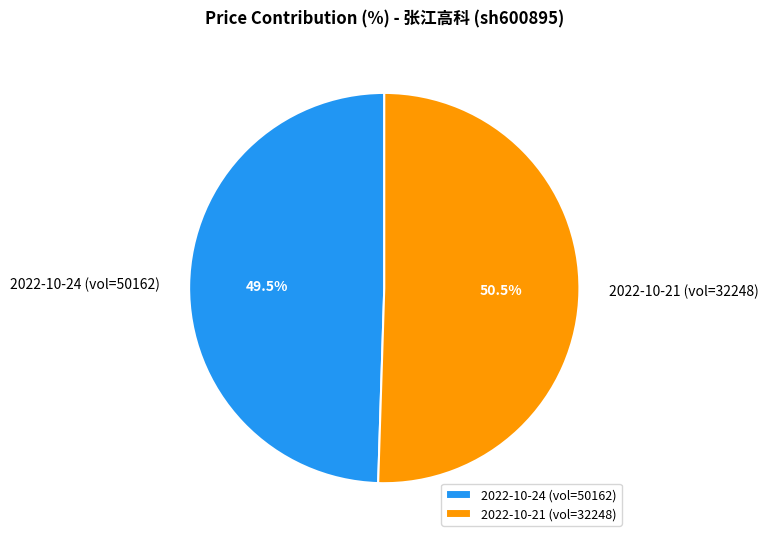

How many segments does this pie chart have?

2